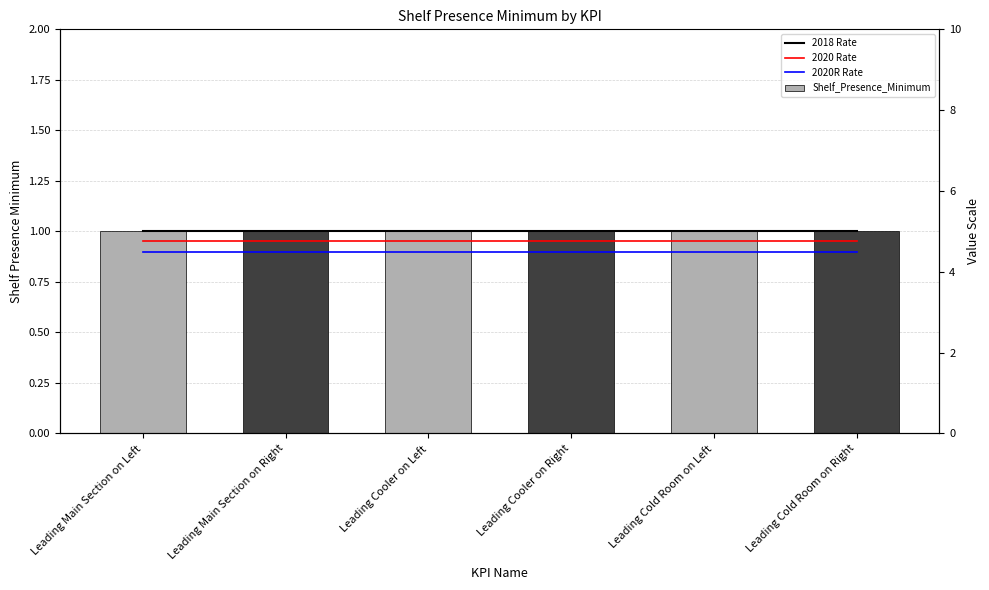

Reading left to right, list all the values displayed in this chart.

2018 Rate: Leading Main Section on Left=1.0	Leading Main Section on Right=1.0	Leading Cooler on Left=1.0	Leading Cooler on Right=1.0	Leading Cold Room on Left=1.0	Leading Cold Room on Right=1.0
2020 Rate: Leading Main Section on Left=0.9	Leading Main Section on Right=0.9	Leading Cooler on Left=0.9	Leading Cooler on Right=0.9	Leading Cold Room on Left=0.9	Leading Cold Room on Right=0.9
2020R Rate: Leading Main Section on Left=0.9	Leading Main Section on Right=0.9	Leading Cooler on Left=0.9	Leading Cooler on Right=0.9	Leading Cold Room on Left=0.9	Leading Cold Room on Right=0.9
Shelf_Presence_Minimum: Leading Main Section on Left=1.0	Leading Main Section on Right=1.0	Leading Cooler on Left=1.0	Leading Cooler on Right=1.0	Leading Cold Room on Left=1.0	Leading Cold Room on Right=1.0